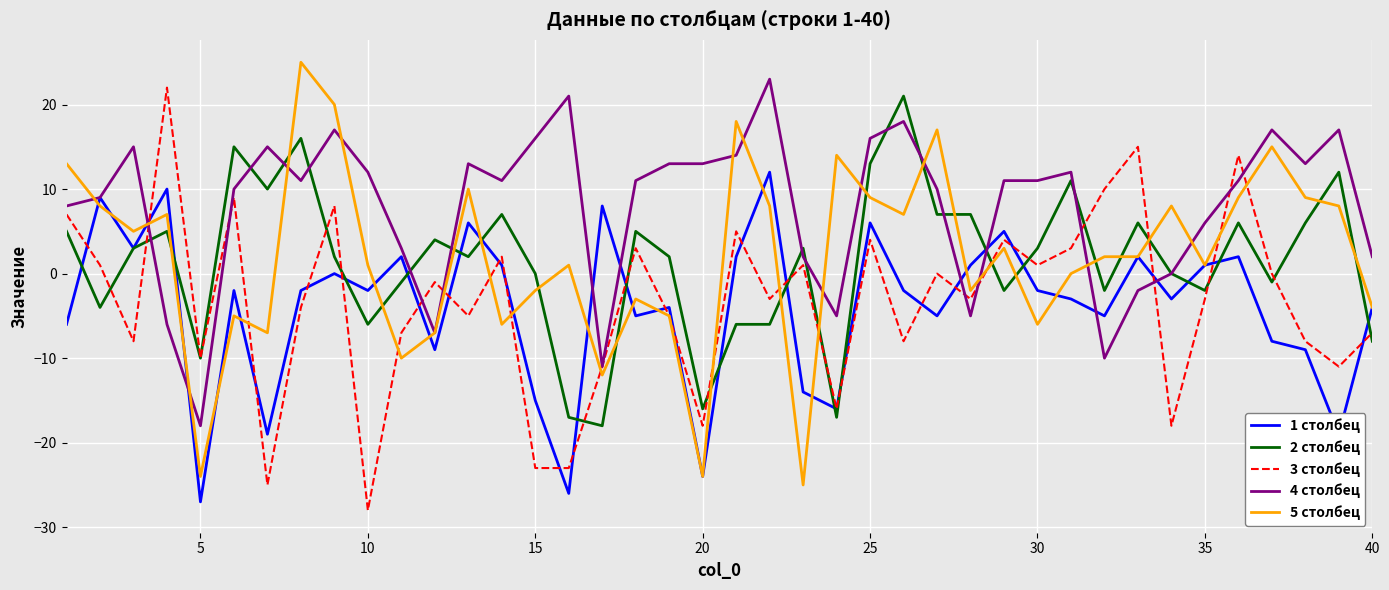

What is the lowest value of the 4 столбец series?

-18